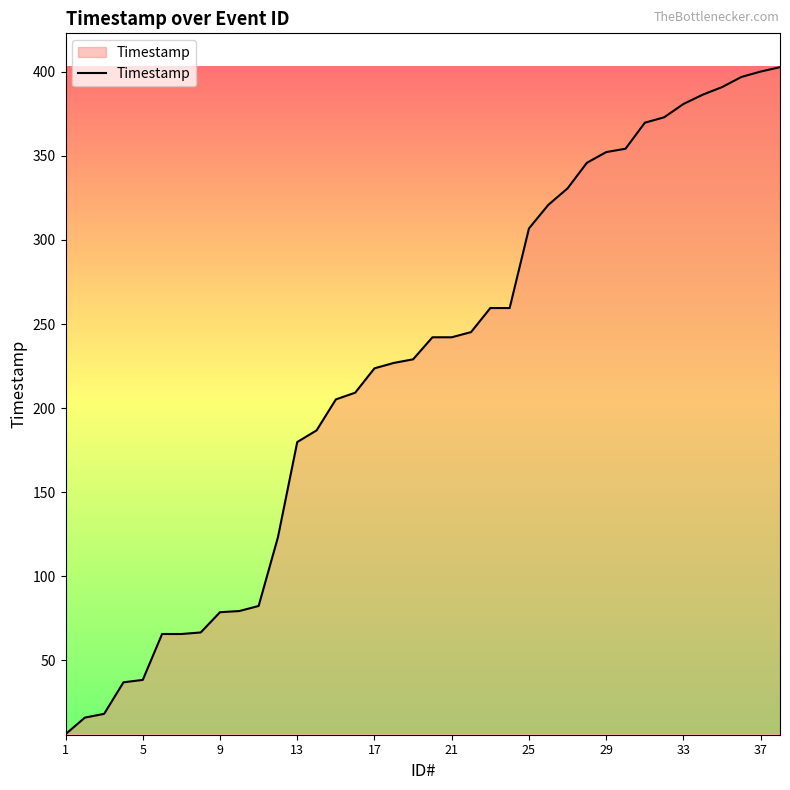

What is the greatest value displayed?

402.8